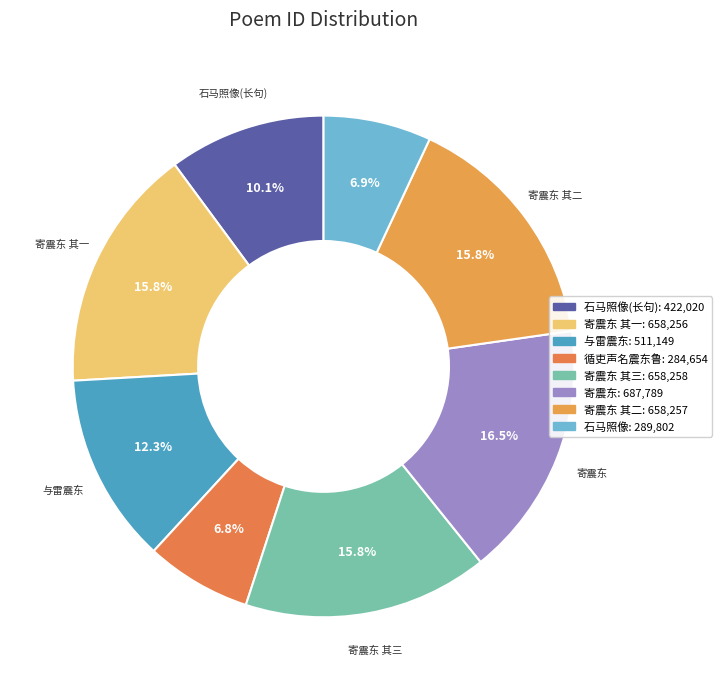

How many segments does this pie chart have?

8